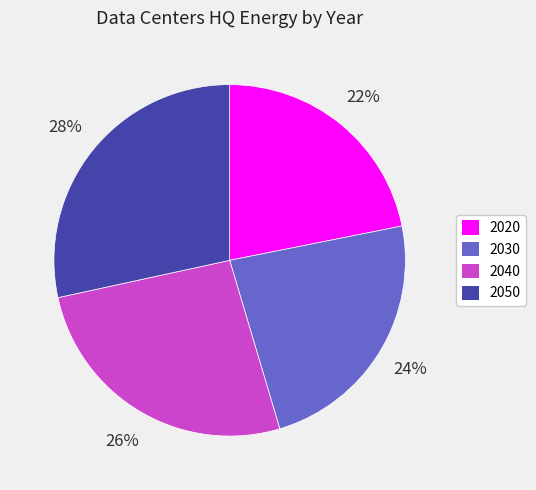

Which category has the biggest portion of the pie?

2050